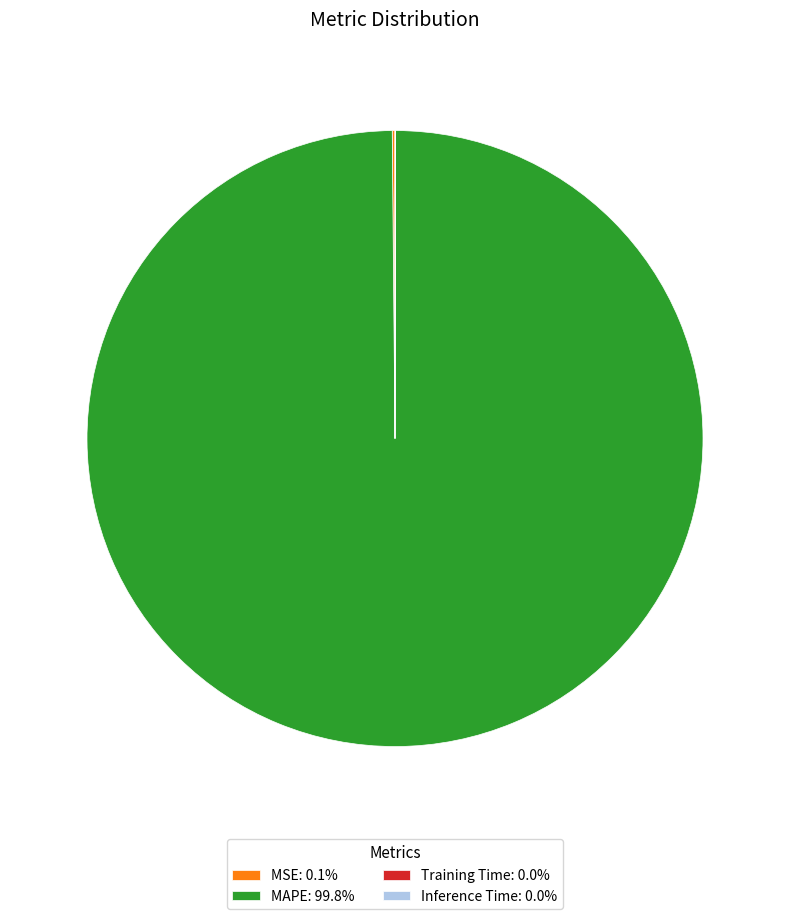

Is MAPE: 99.8% the majority of the pie?

Yes